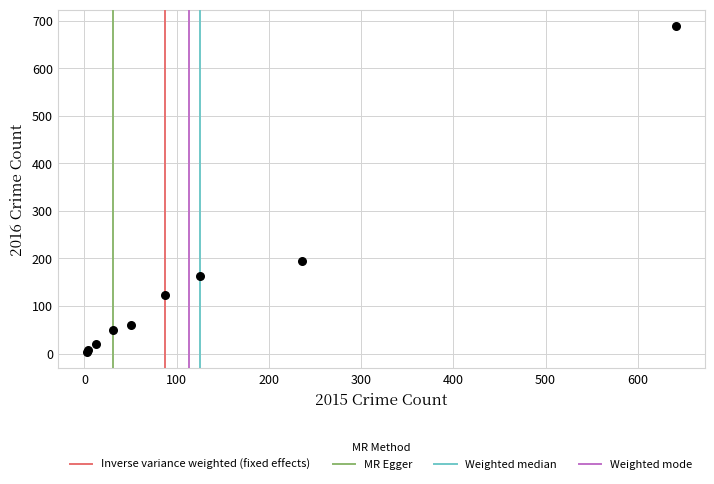

What Y value in the scatter plot is closest to 346?

194